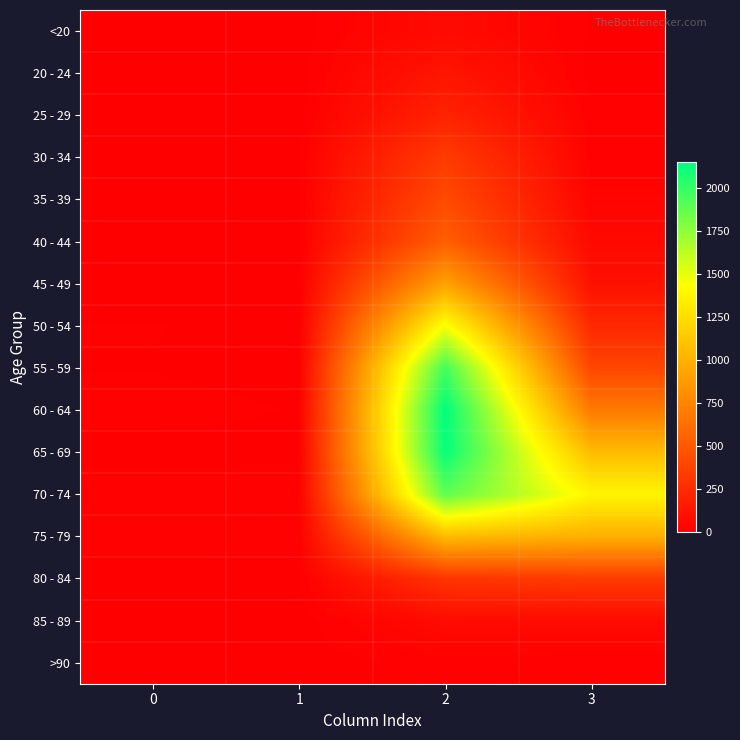

Rank the series by their maximum value, from highest to lowest.

60 - 64, 65 - 69, 55 - 59, 70 - 74, 50 - 54, 75 - 79, 45 - 49, 40 - 44, 35 - 39, 30 - 34, 80 - 84, 25 - 29, 20 - 24, 85 - 89, <20, >90